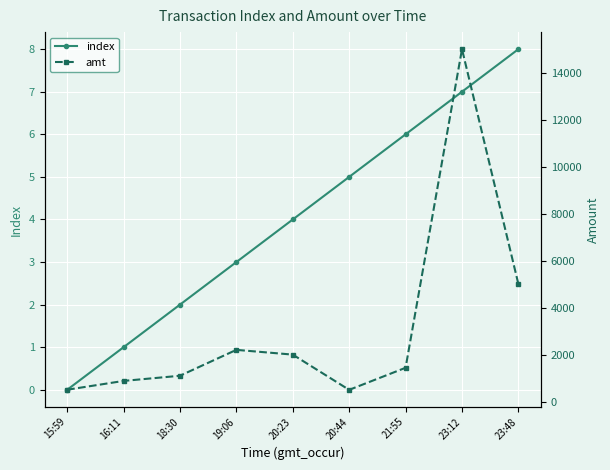

How many index values are between 2 and 6?

5